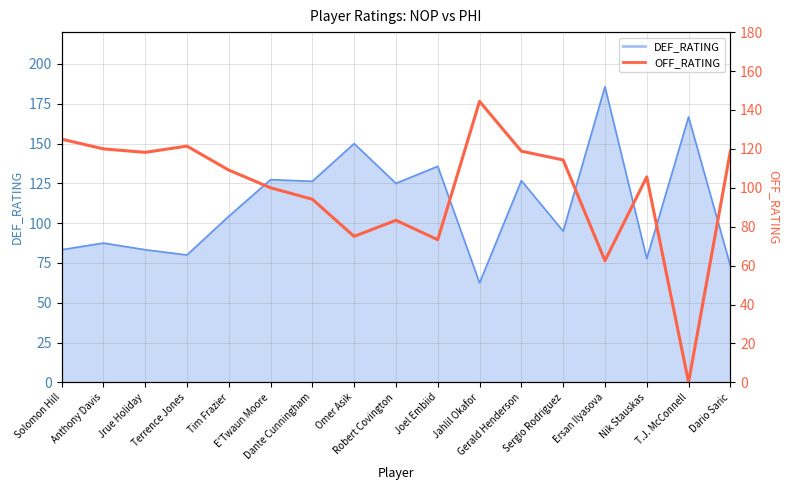

Reading left to right, what are all the values shown in this chart?

125.0	120.0	118.2	121.4	109.1	100.0	94.1	75.0	83.3	73.3	144.4	118.8	114.3	62.5	105.6	0.0	118.8